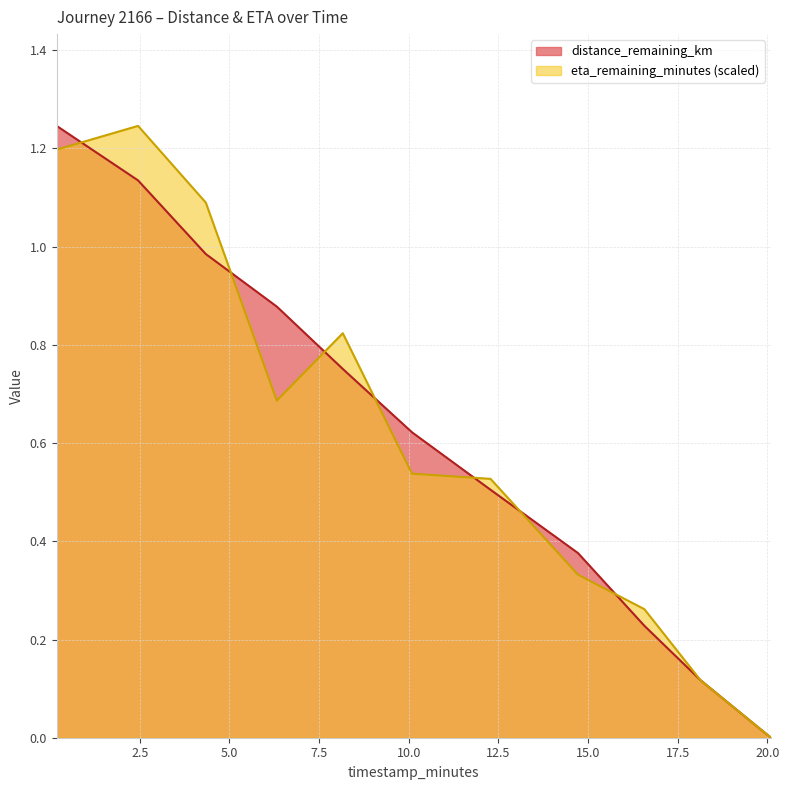

True or false: eta_remaining_minutes and distance_remaining_km intersect in this chart.

True